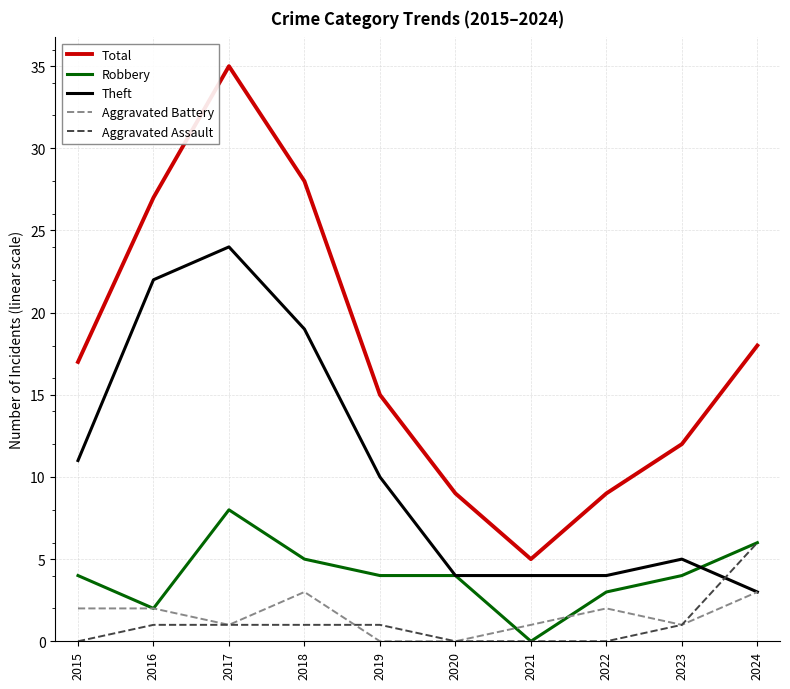

Read the Total value at 2015.

17